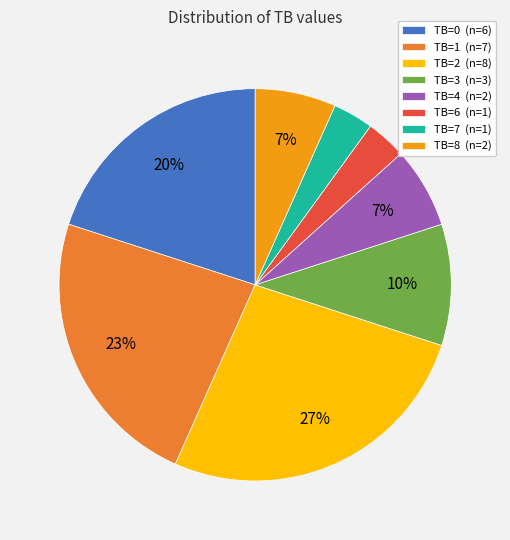

Which has a higher value, TB=8 (n=2) or TB=2 (n=8)?

TB=2 (n=8)